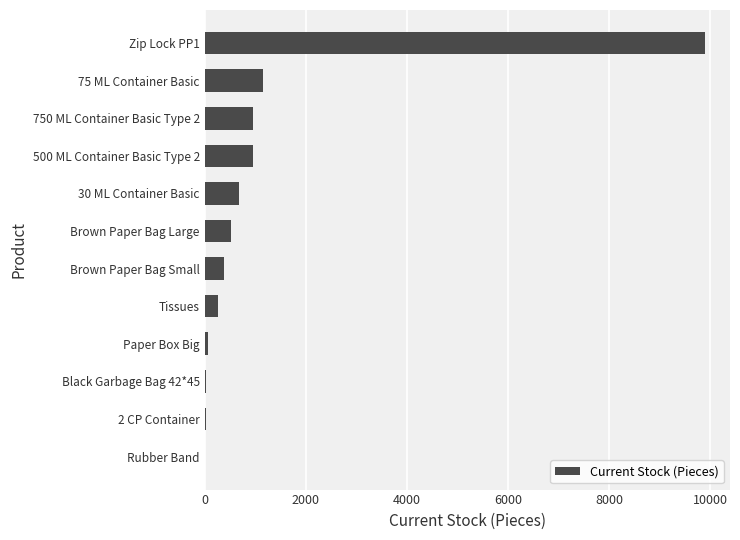

Where is the data nearest to the value 4950?

75 ML Container Basic